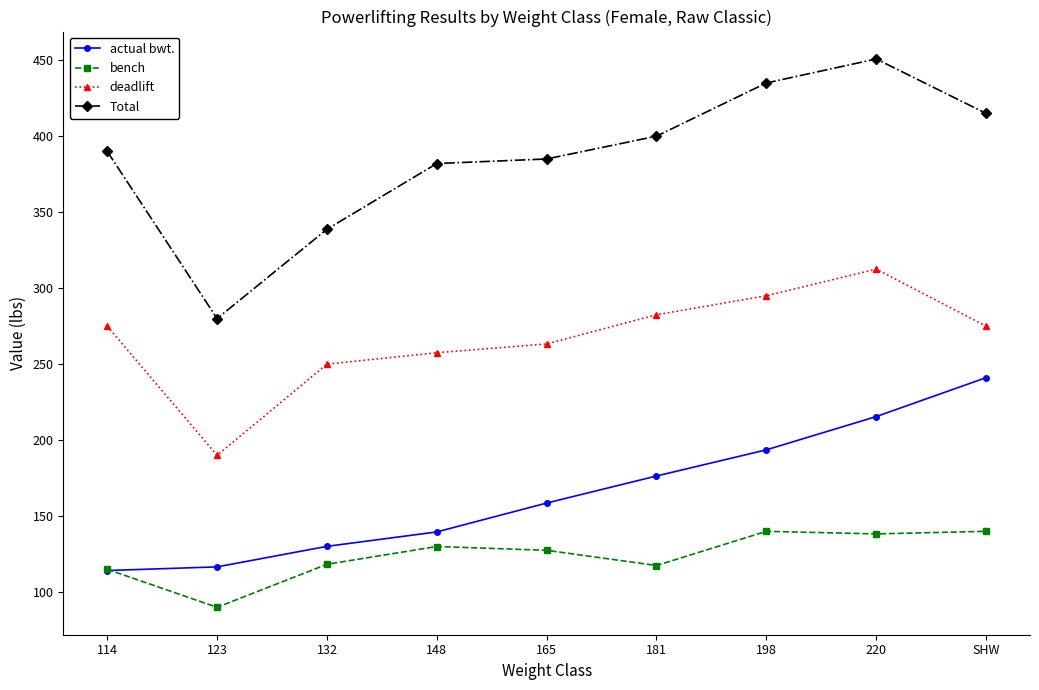

At which category is the sum across all series the highest?

220